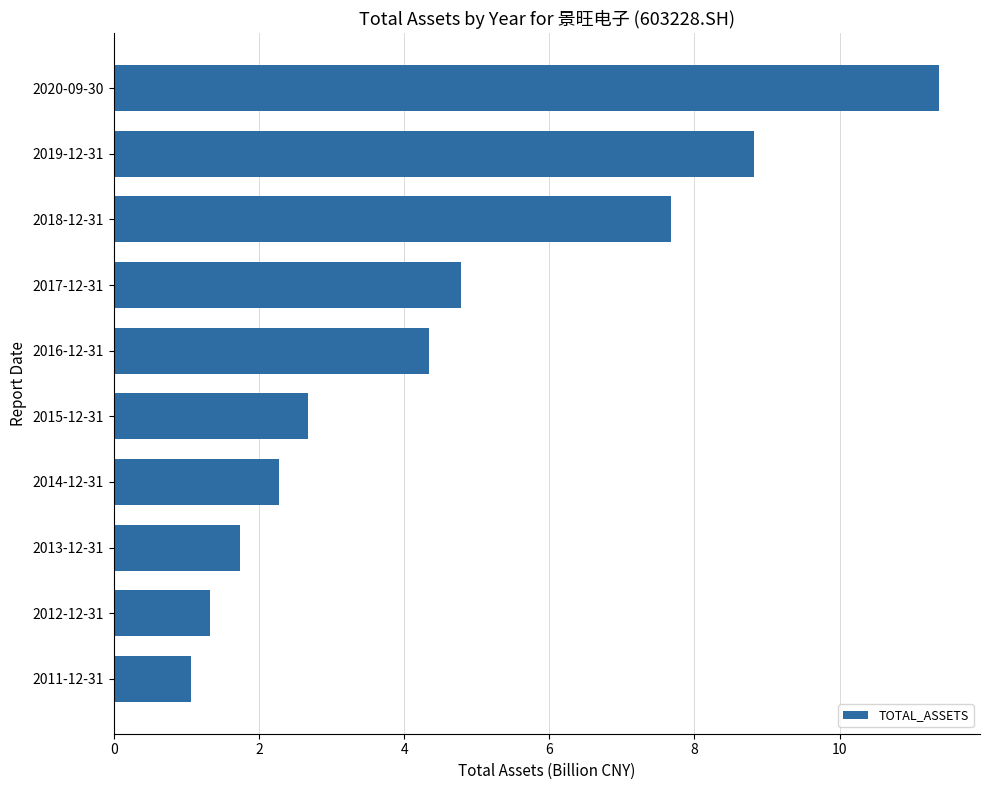

Rank the categories by value from lowest to highest.

2011-12-31, 2012-12-31, 2013-12-31, 2014-12-31, 2015-12-31, 2016-12-31, 2017-12-31, 2018-12-31, 2019-12-31, 2020-09-30